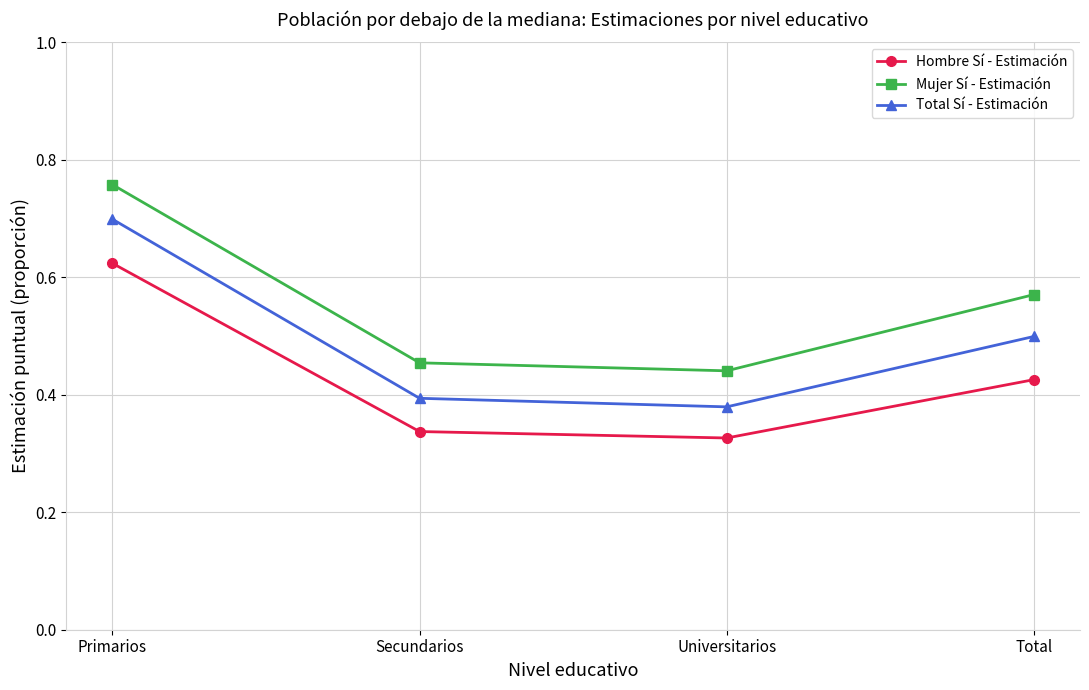

Which category has the highest value across all series?

Primarios